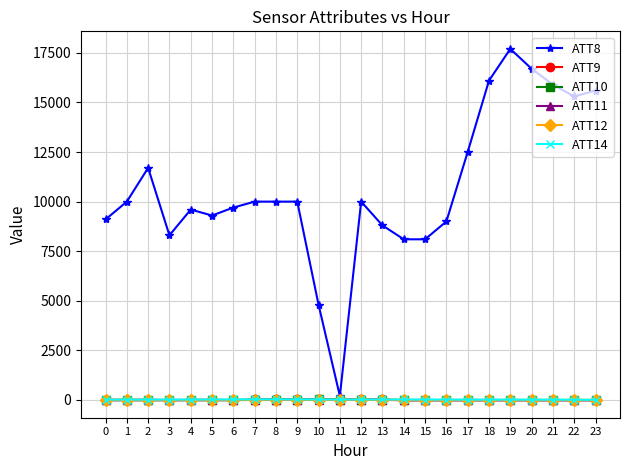

What is the sum of the ATT14 values at 11 and 9?

50.5